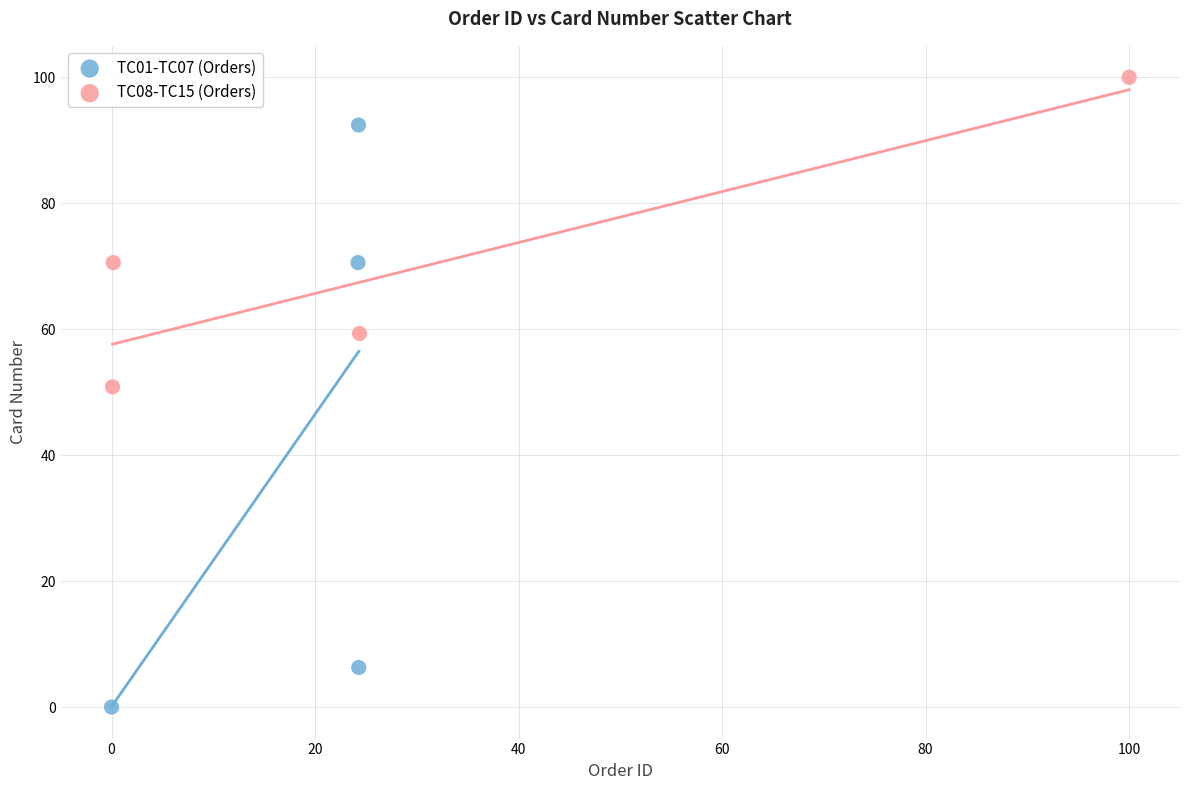

Which series has the largest Y range (max minus min)?

TC01-TC07 (Orders)